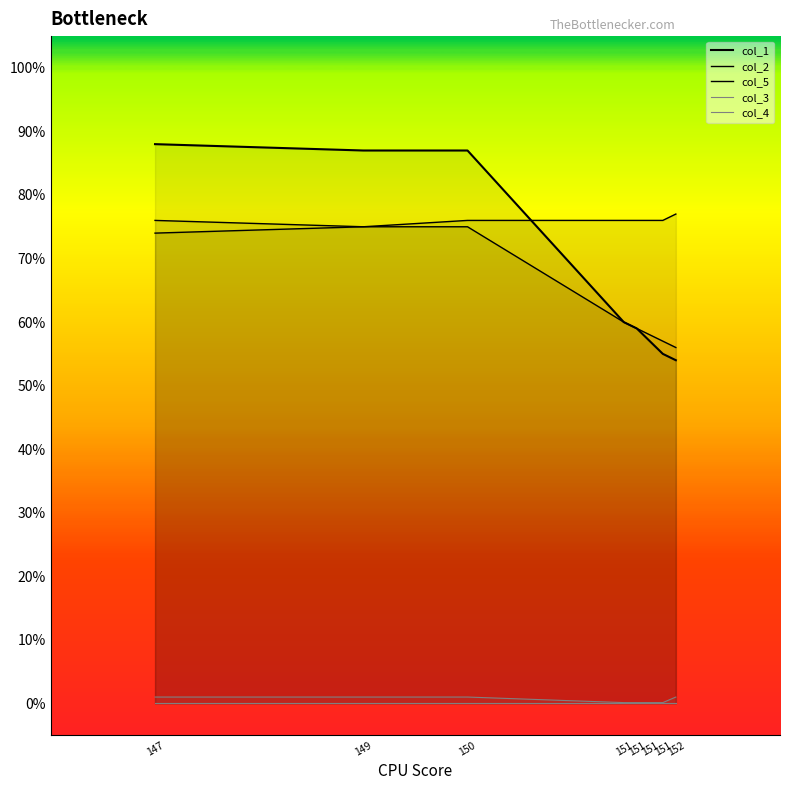

Which series has the widest spread of values?

col_1